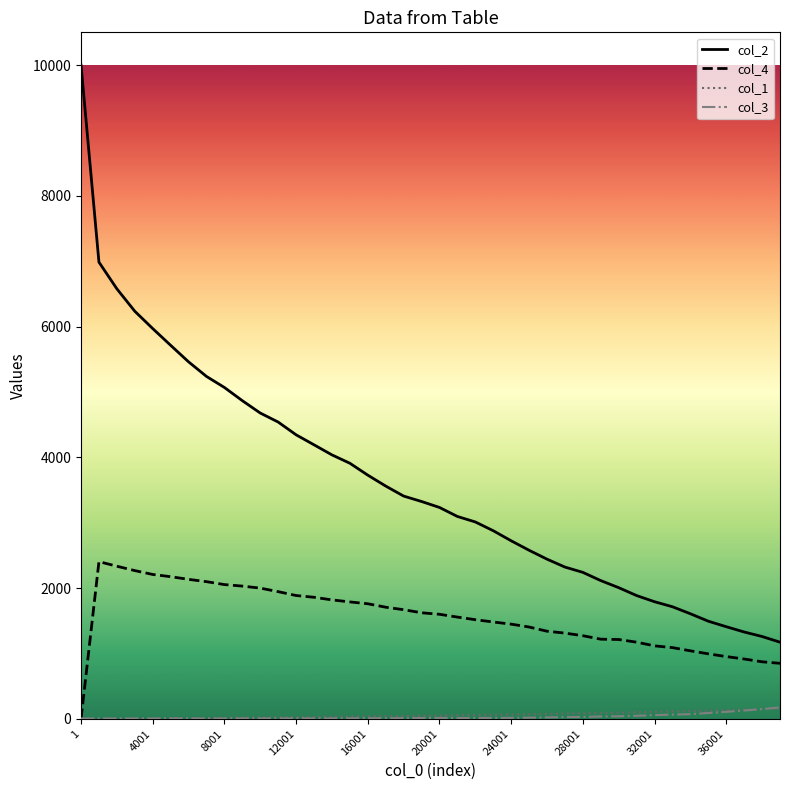

True or false: col_2 and col_1 cross at least once.

False